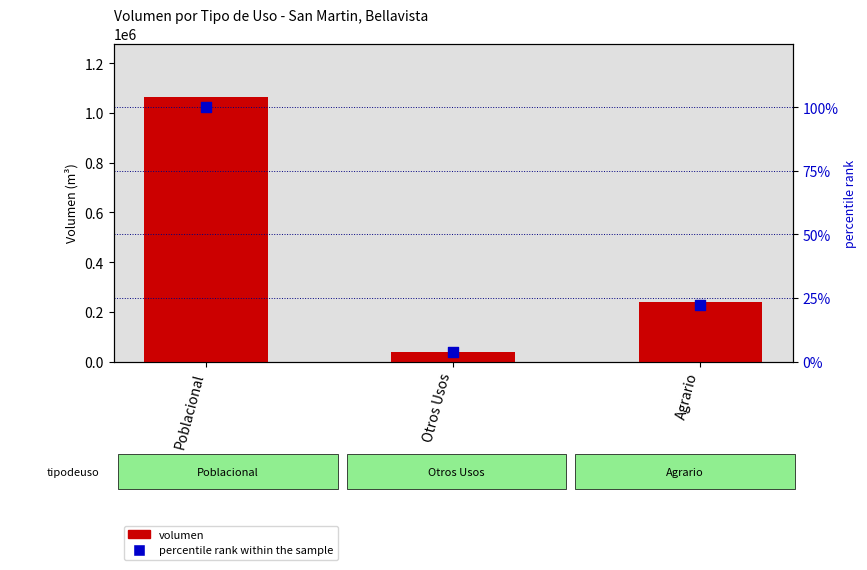

At which category is the sum across all series the highest?

Poblacional